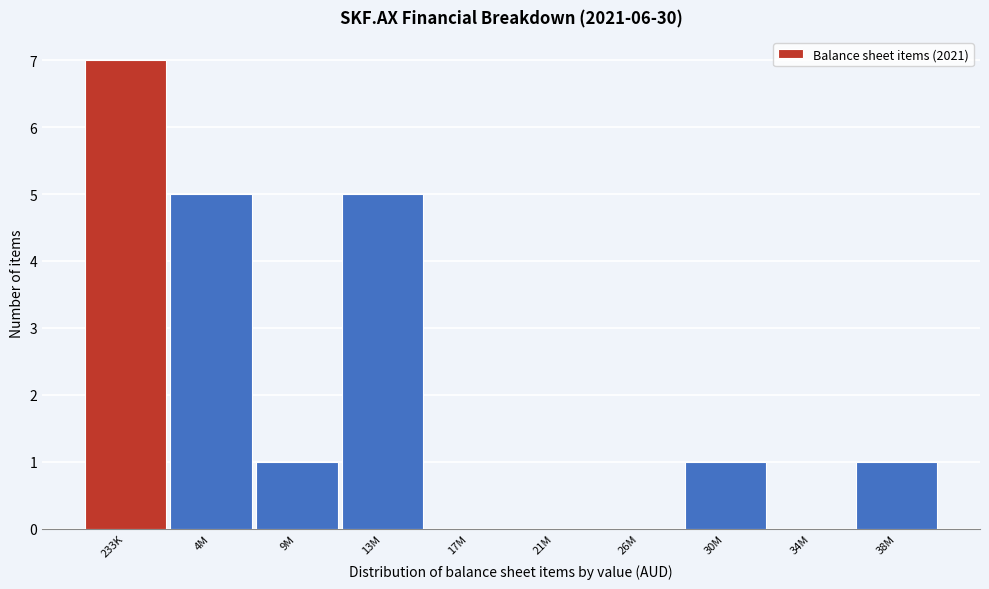

Reading right to left, list all the values displayed in this chart.

38M=1	34M=0	30M=1	26M=0	21M=0	17M=0	13M=5	9M=1	4M=5	233K=7